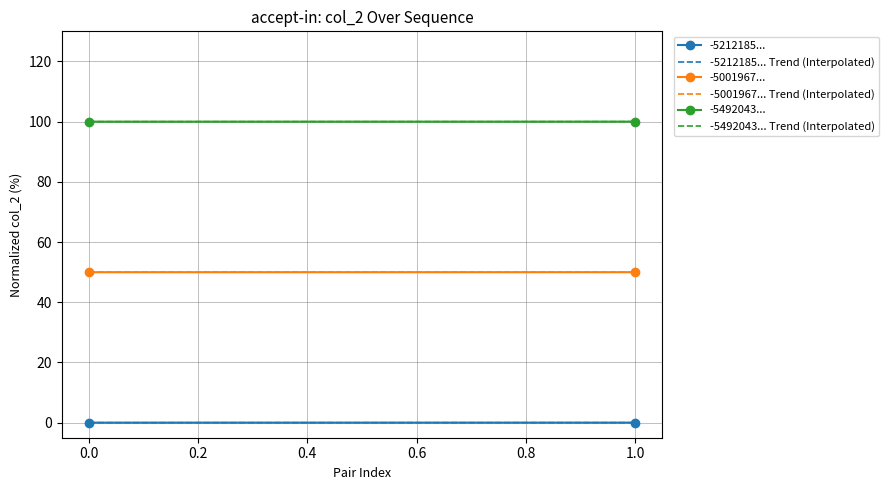

Is the value of -5001967... Trend (Interpolated) at 0.0 greater than the value of -5212185... Trend (Interpolated) at −0.2?

Yes